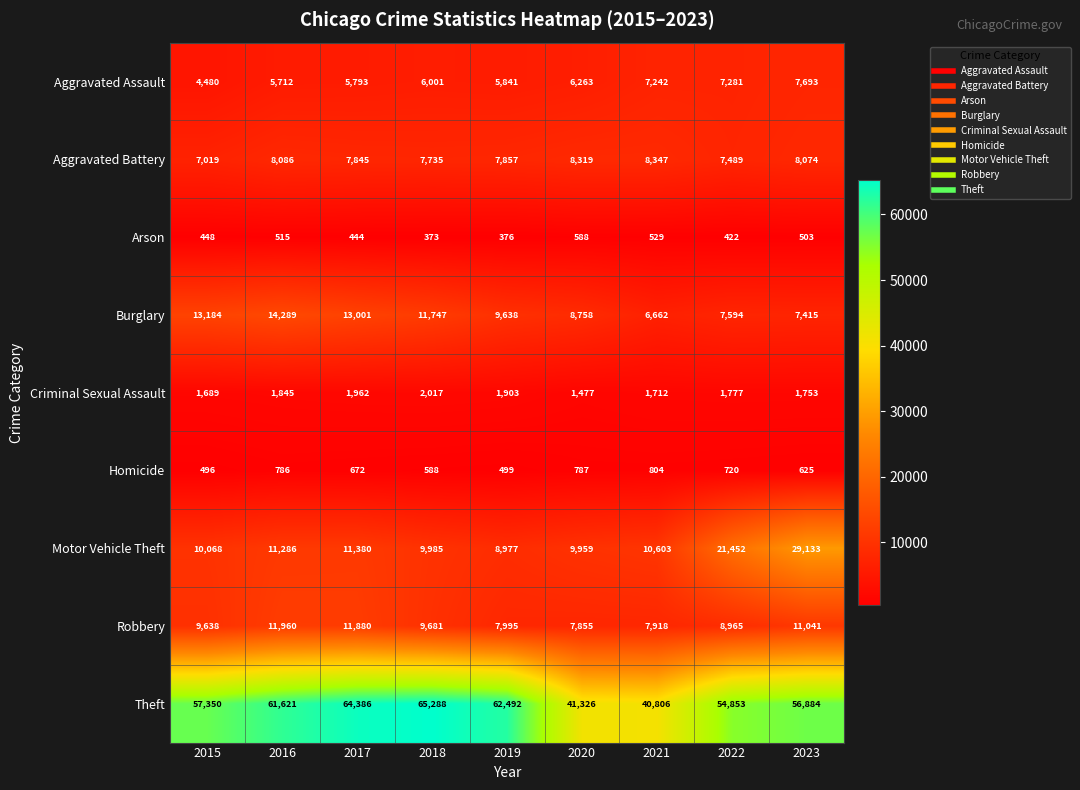

What is the total value across all series at 2021?

84623